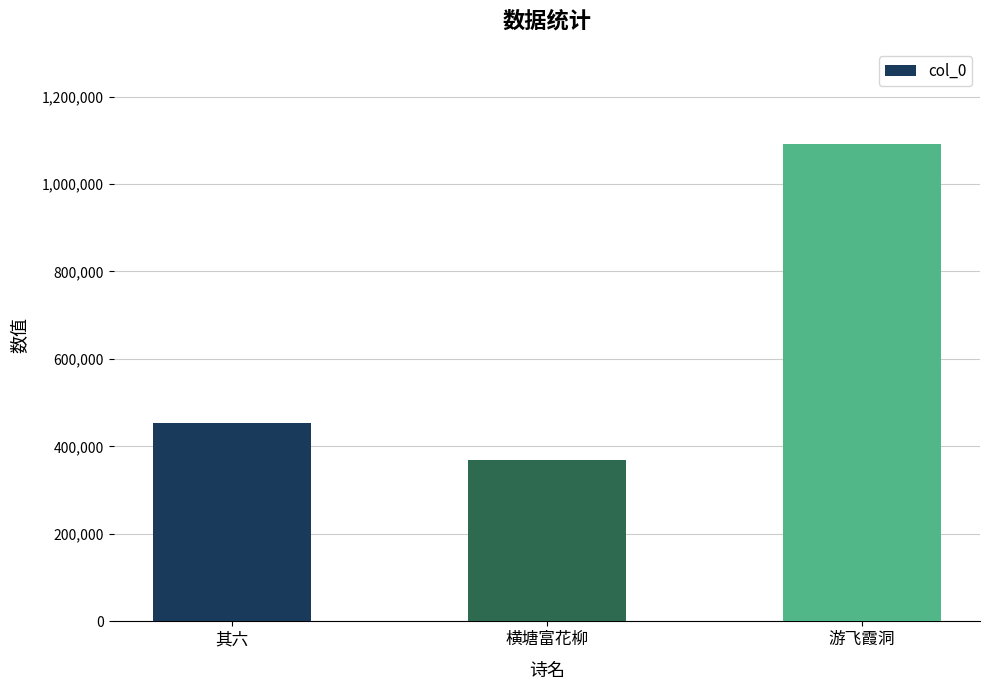

Are the bars grouped side by side (vs. stacked)?

No